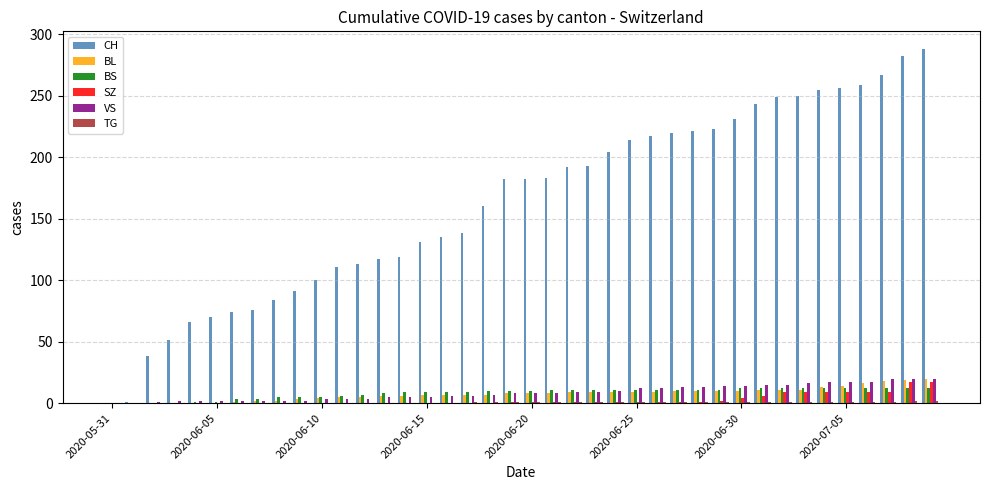

What is the greatest value displayed?

288